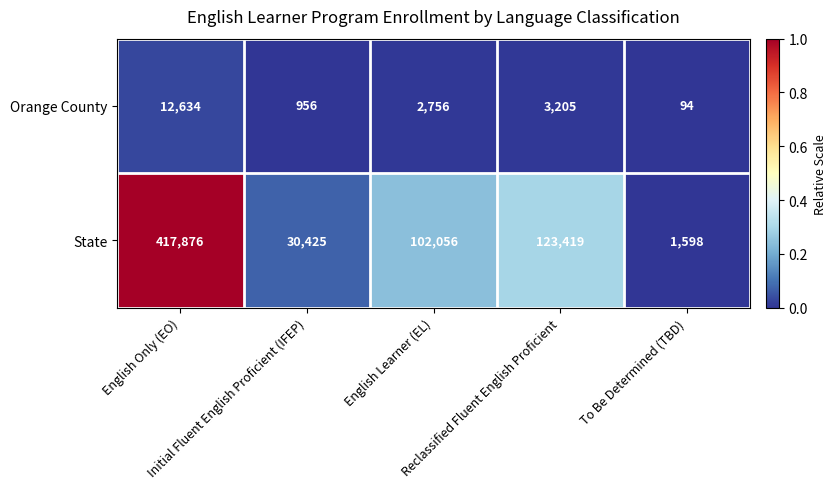

Rank the series by their maximum value, from highest to lowest.

State, Orange County